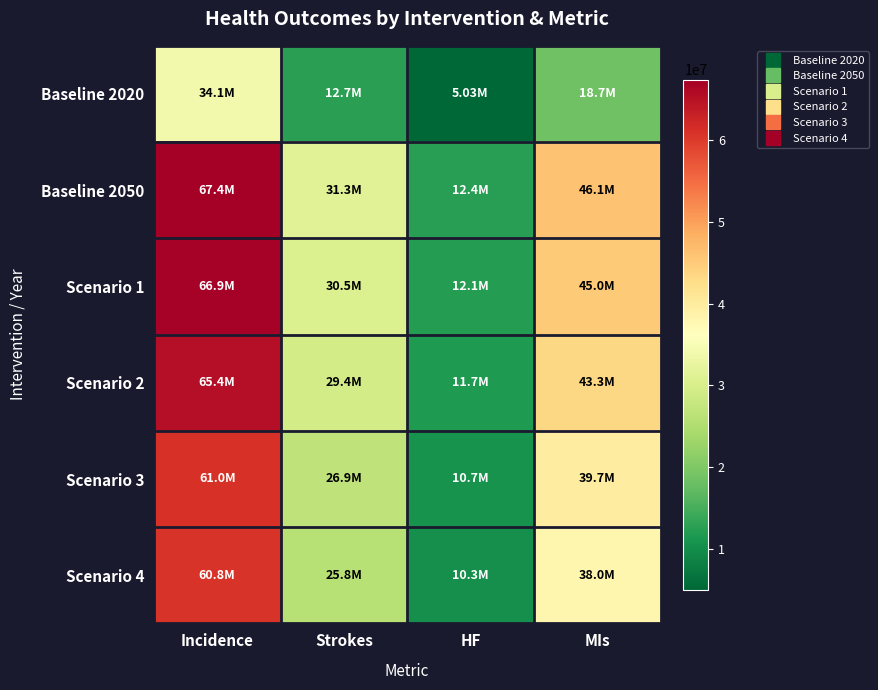

Reading left to right, extract all data points from this chart.

Baseline 2020: Incidence=34071178.2	Strokes=12666352.5	HF=5034063.2	MIs=18674750.5
Baseline 2050: Incidence=67393053.9	Strokes=31292970.2	HF=12436949.7	MIs=46137071.4
Scenario 1: Incidence=66936989.7	Strokes=30532958.9	HF=12134893.9	MIs=45016541.9
Scenario 2: Incidence=65418139.1	Strokes=29370687.2	HF=11672965.4	MIs=43302936.2
Scenario 3: Incidence=61046832.5	Strokes=26939445.2	HF=10706702.6	MIs=39718412.8
Scenario 4: Incidence=60802475.7	Strokes=25799658.7	HF=10253710.5	MIs=38037958.3